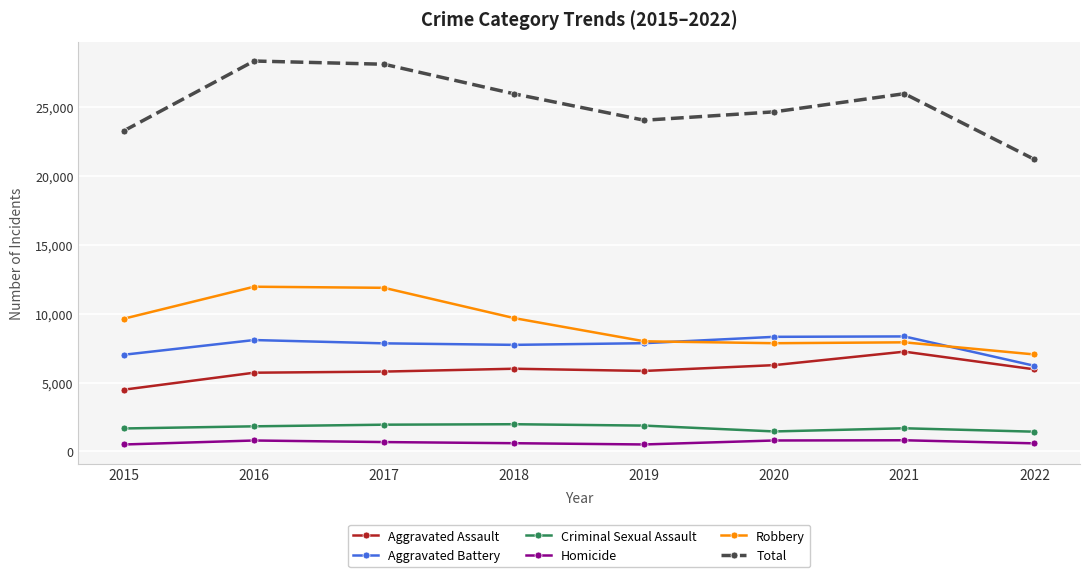

What value does the Aggravated Assault series have at 2022, to the nearest 10?

5960